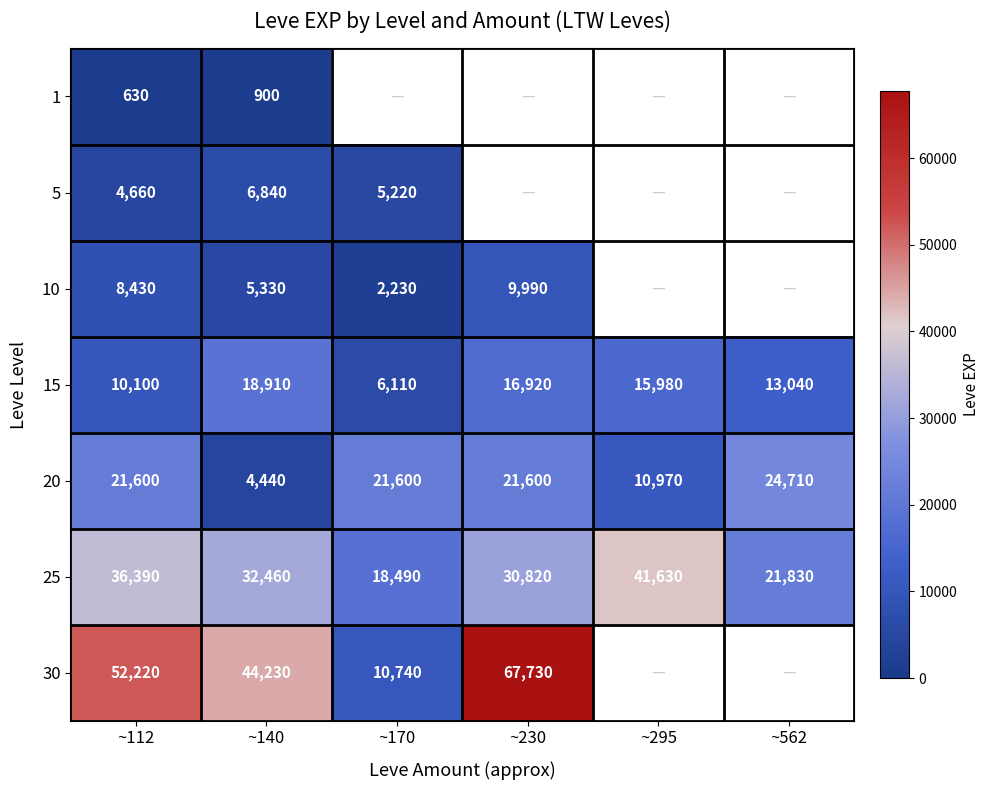

The value of 20 at ~112 is 30845.4. True or false?

False